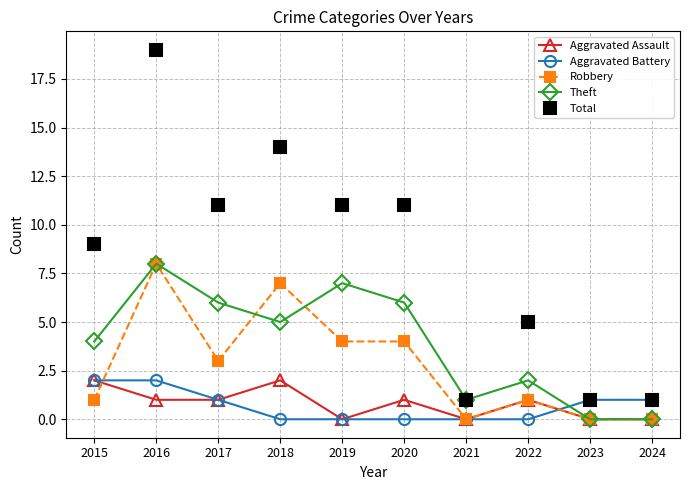

True or false: Theft has more than 1 points higher than both neighbors.

True